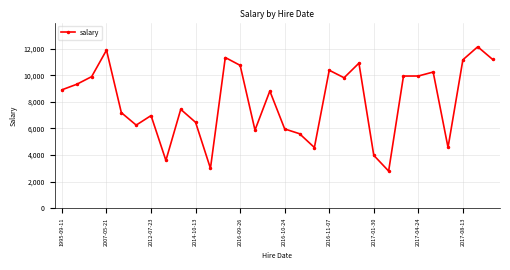

What is the maximum value shown in the chart?

12138